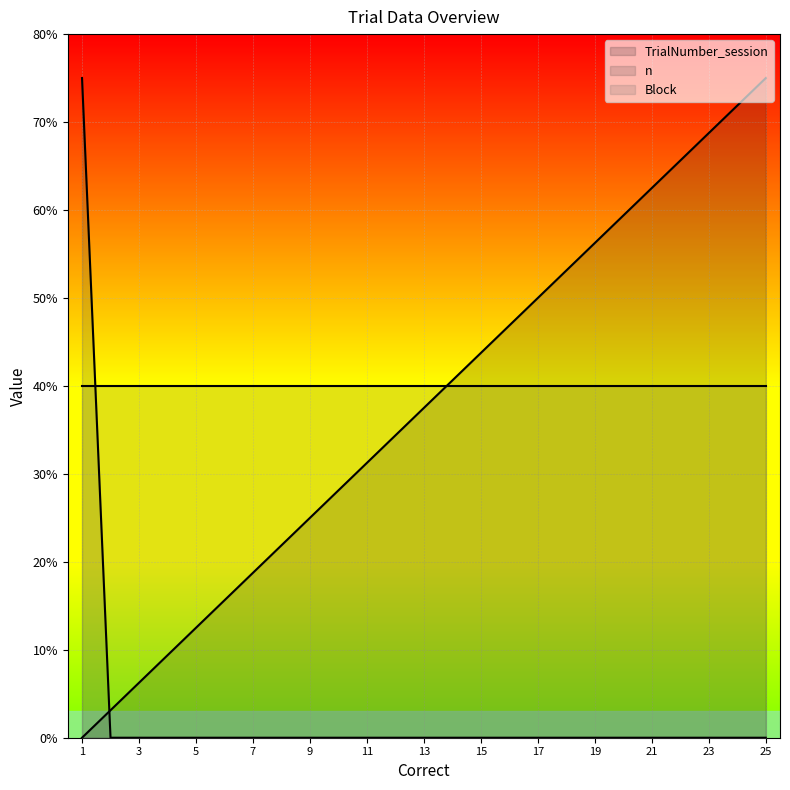

What is the difference between the maximum and minimum values in the TrialNumber_session series?

75.0